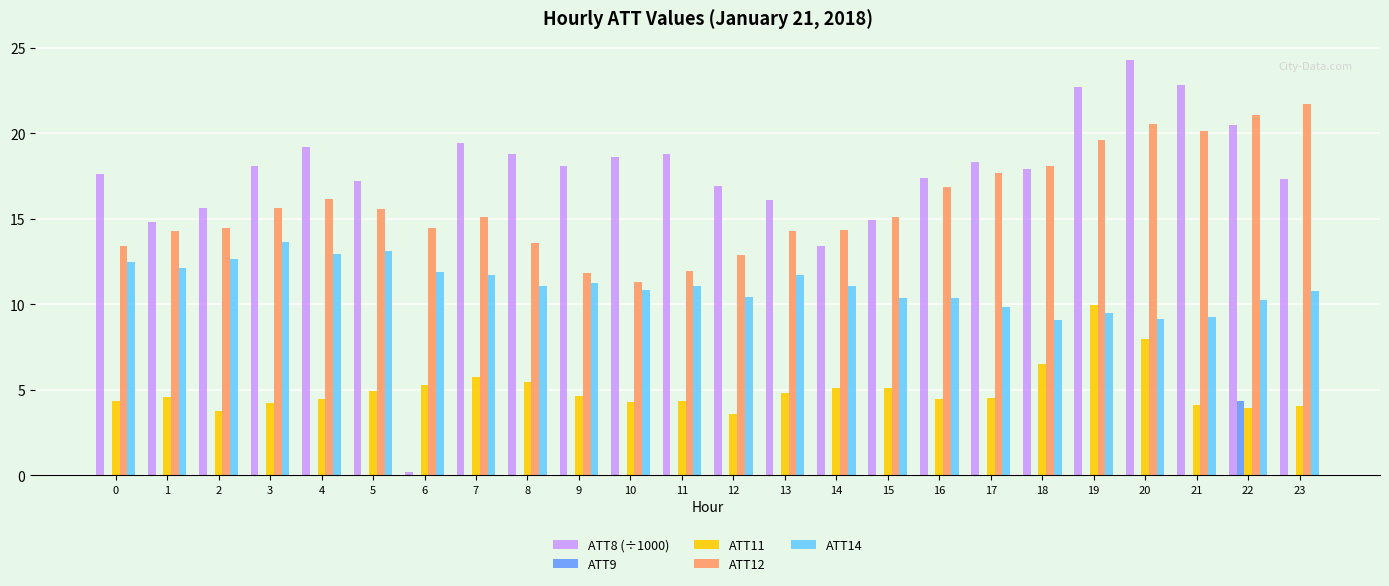

Is the value of ATT11 at 22 greater than the value of ATT8 (÷1000) at 23?

No